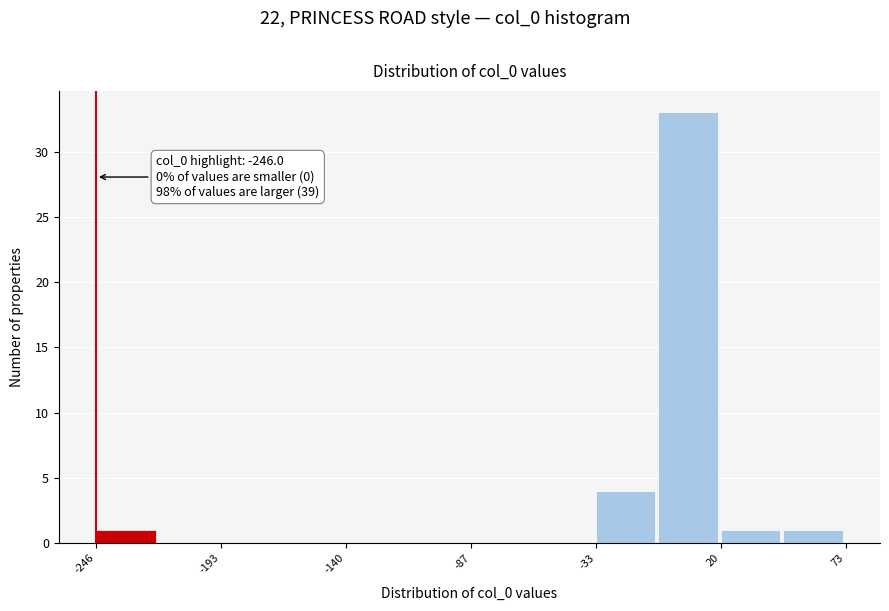

Read against the x-axis, roughly where is the centre of the tallest bar?

10